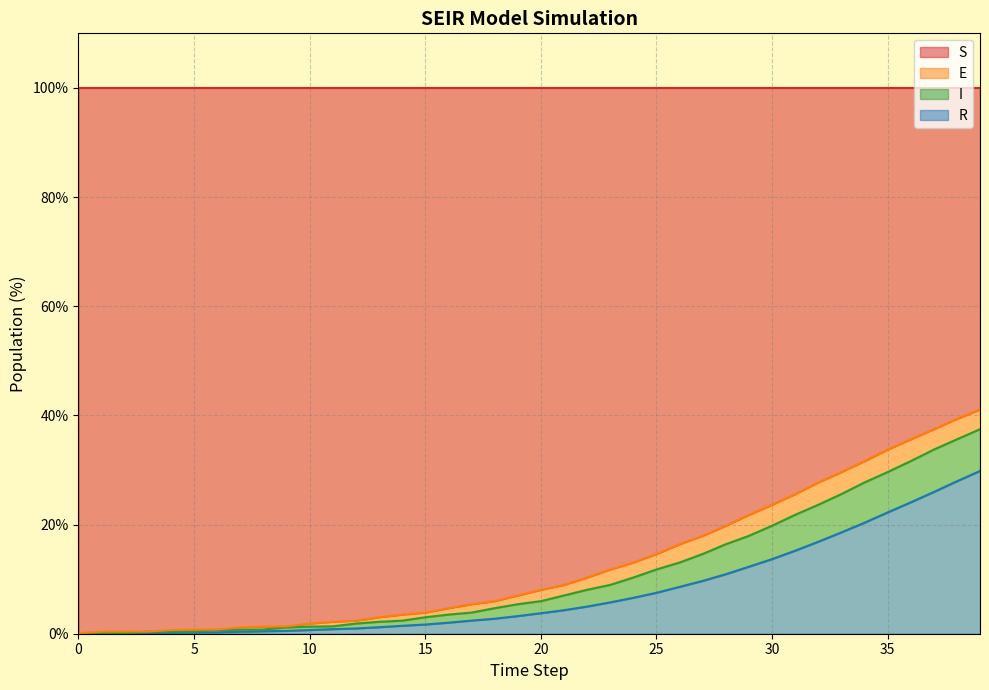

What is the highest value of the R series?

29.8